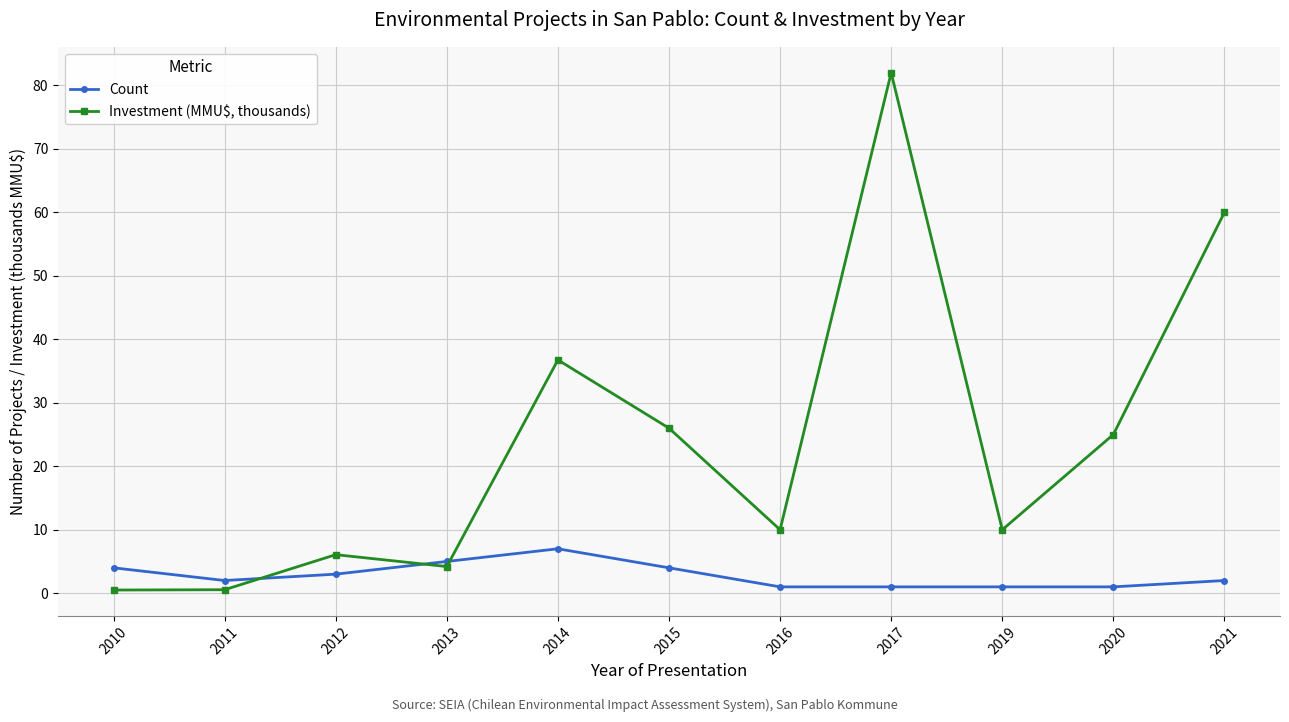

What are all the series names shown in the legend?

Count, Investment (MMU$, thousands)